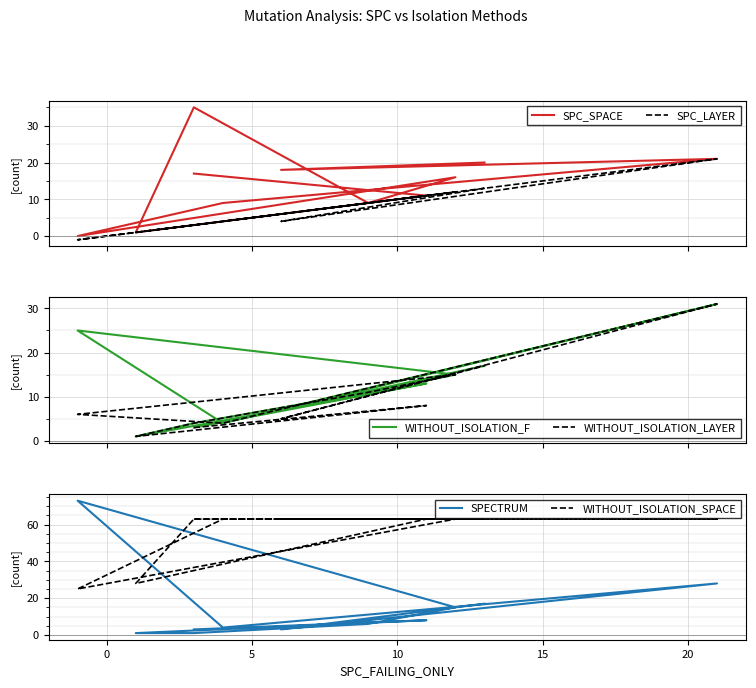

The value of WITHOUT_ISOLATION_F at 5 is 0. True or false?

False